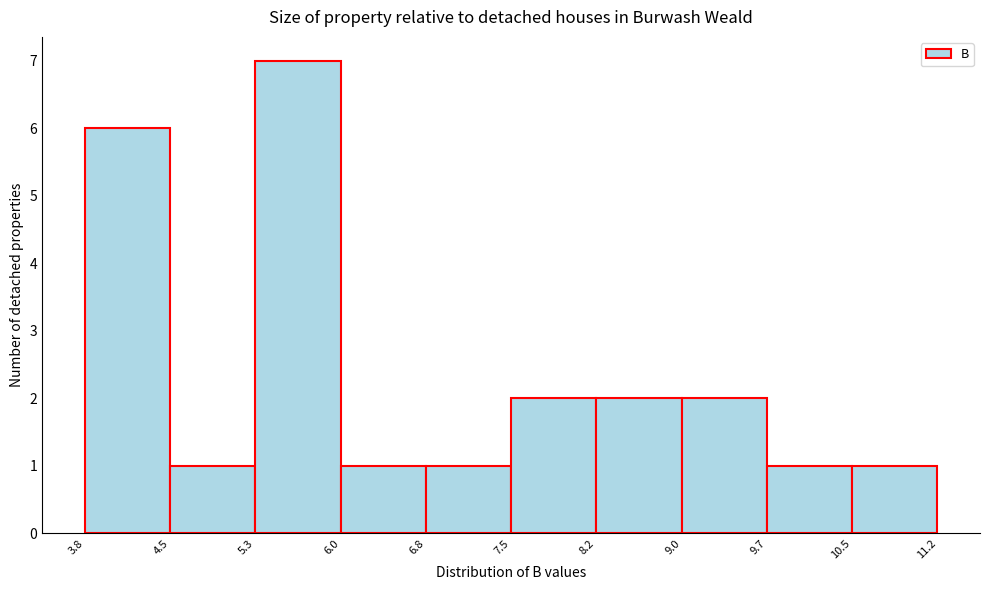

What is the height of the bar covering 8.2 to 9.0 on the x-axis? The values are not printed on the chart, so give them approximately, as read against the axis.

2